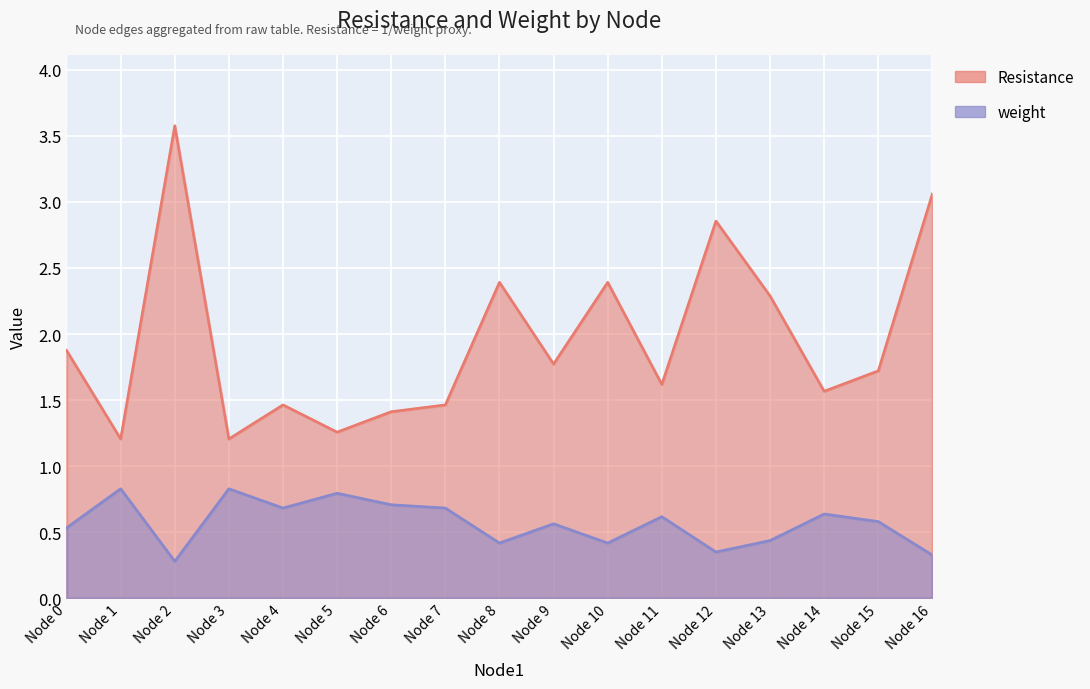

Which series has the widest spread of values?

Resistance